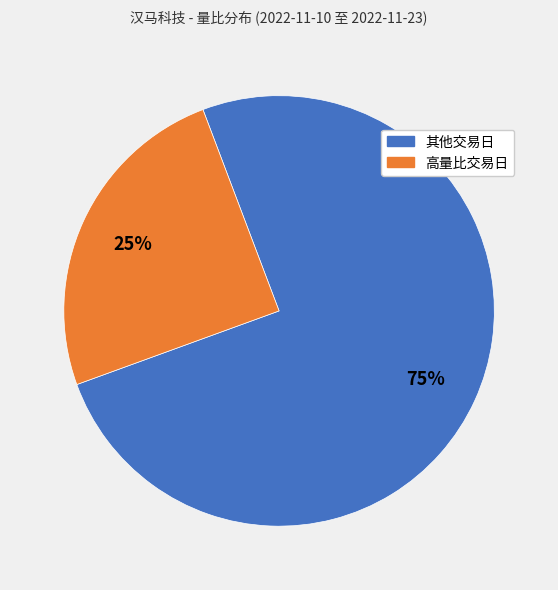

Is there a majority slice in this chart?

Yes